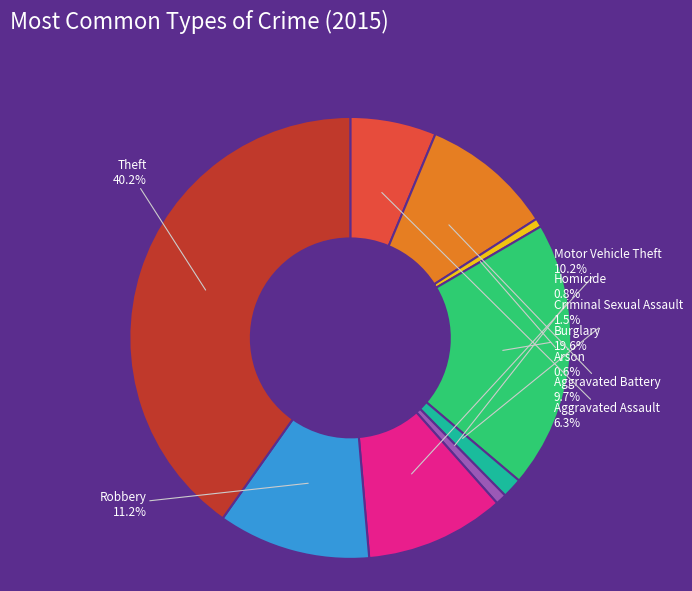

To the nearest percent, what is the combined percentage of Arson and Aggravated Assault?

7%